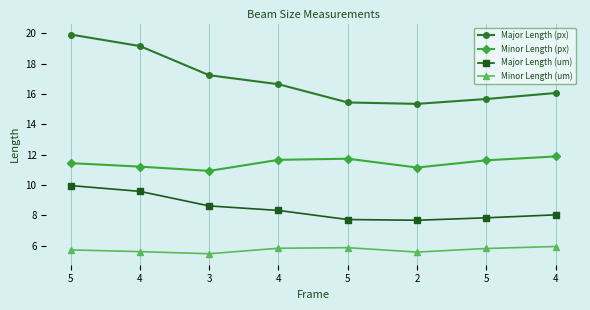

What are all the series names shown in the legend?

Major Length (px), Minor Length (px), Major Length (um), Minor Length (um)